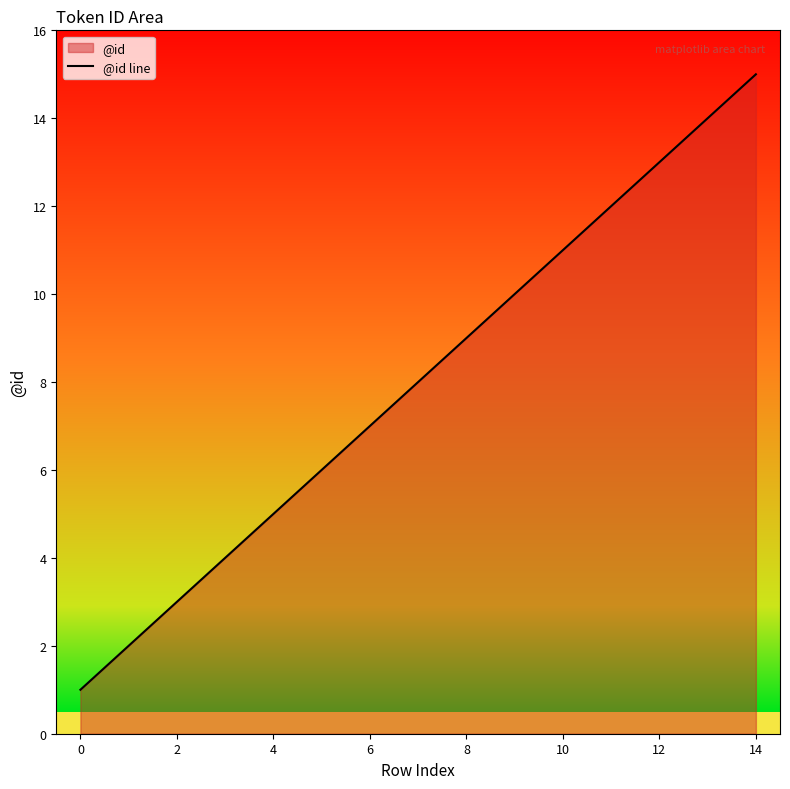

The value at 8 is 3. True or false?

False